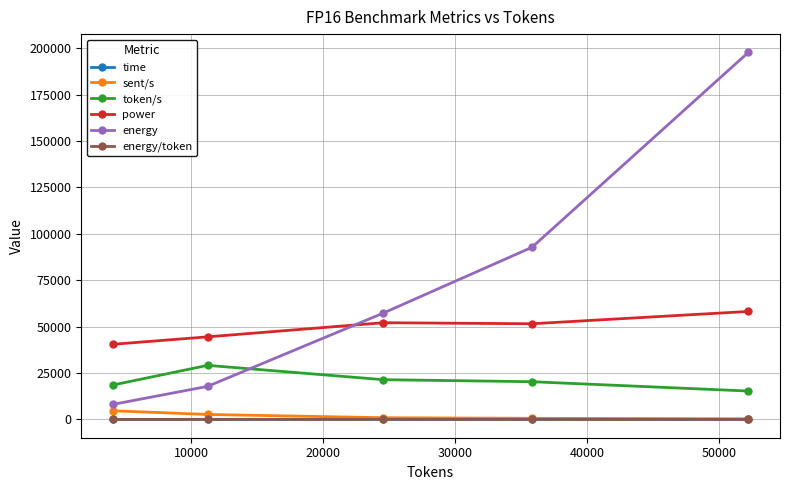

Which series has the largest range (max minus min)?

energy